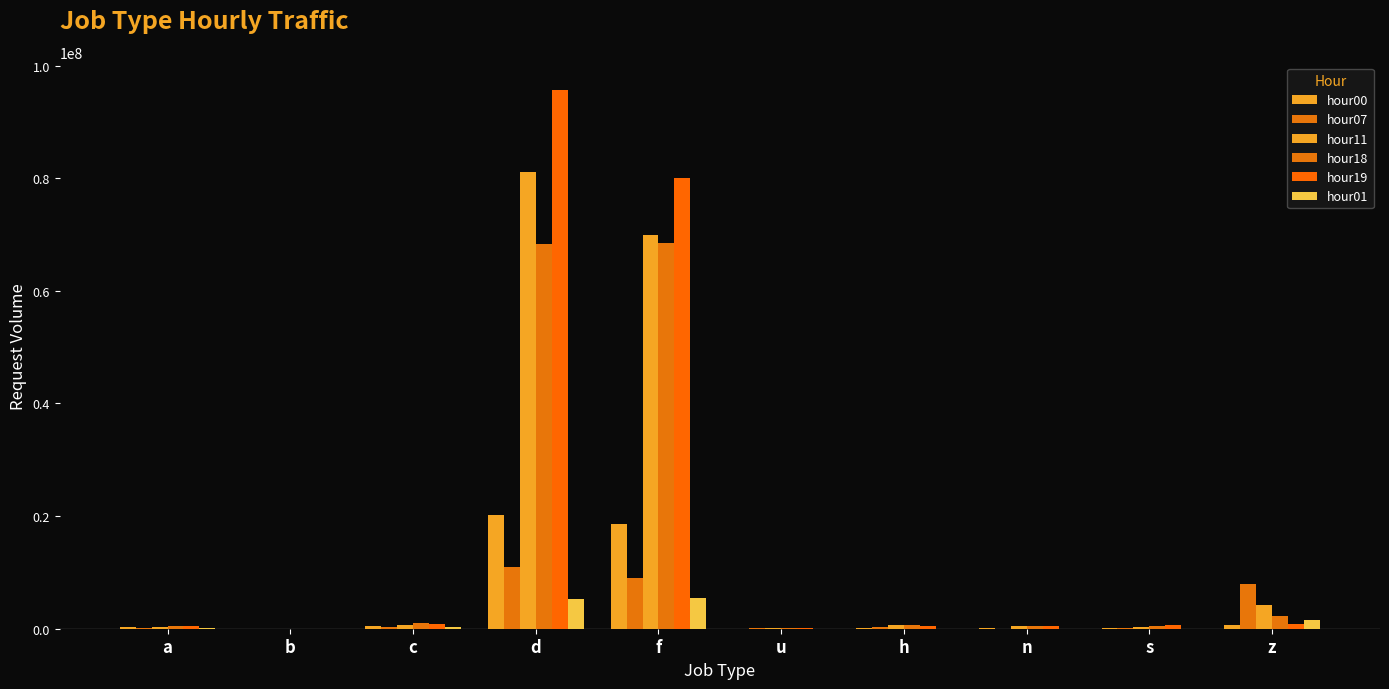

How many series are shown in this chart?

6